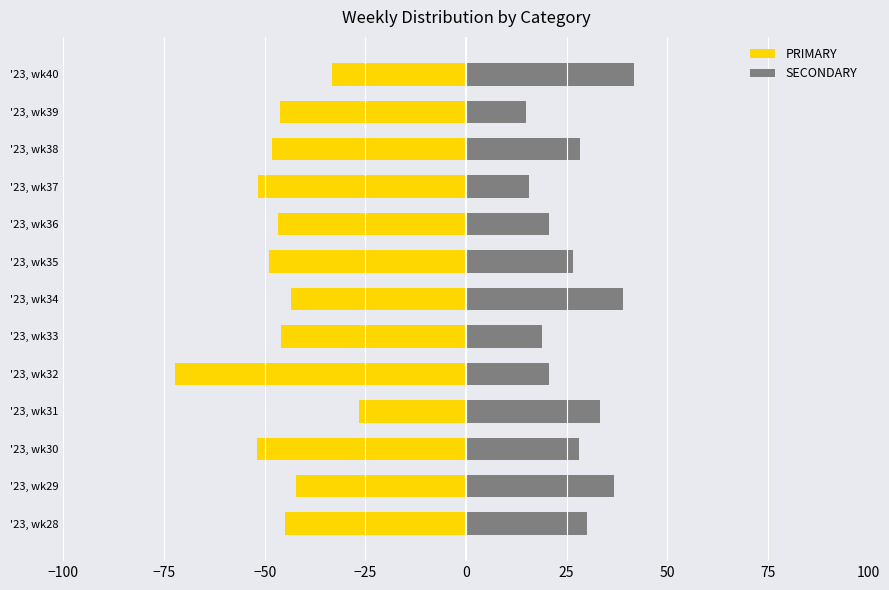

How many bars are there in total?

26